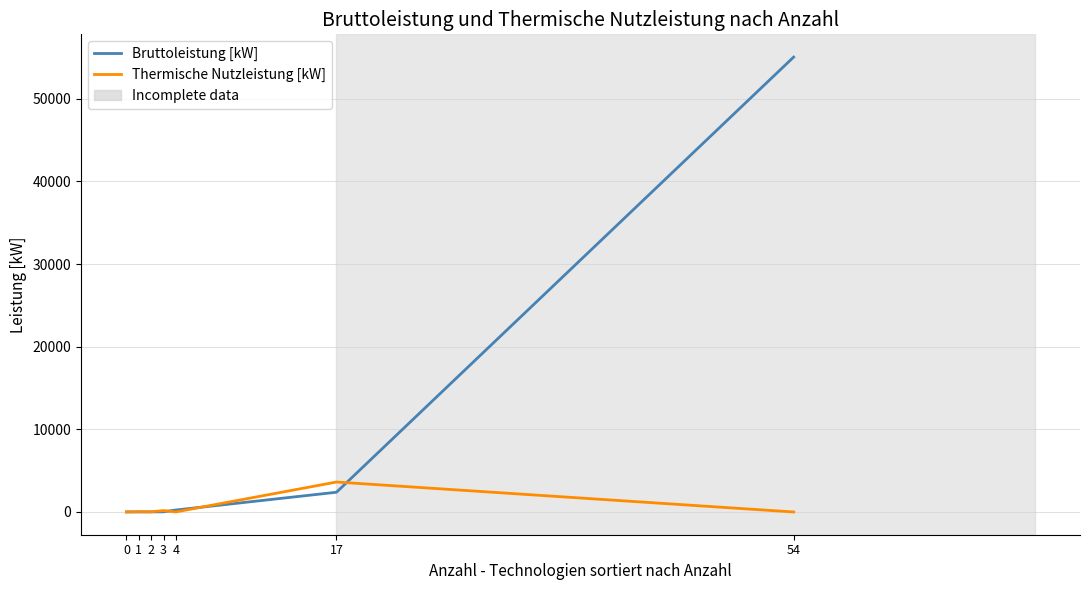

At which category is the sum across all series the highest?

54